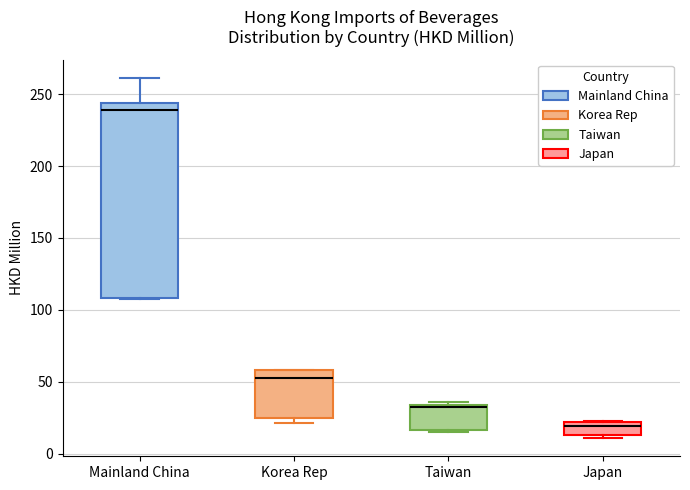

Reading left to right, transcribe this box plot: for each box, give where its median line is, the range the box spans, and where its two whiskers end, as read against the y-axis. The values are not printed on the chart, so give them approximately, as read against the axis.

Mainland China: median 240, box 110 to 245, whiskers 105 to 260
Korea Rep: median 55, box 25 to 60, whiskers 20 to 60
Taiwan: median 35, box 15 to 35, whiskers 15 (just below the box's lower edge) to 35 (just above the box's upper edge)
Japan: median 20 (just below the box's upper edge), box 15 to 20, whiskers 10 to 20